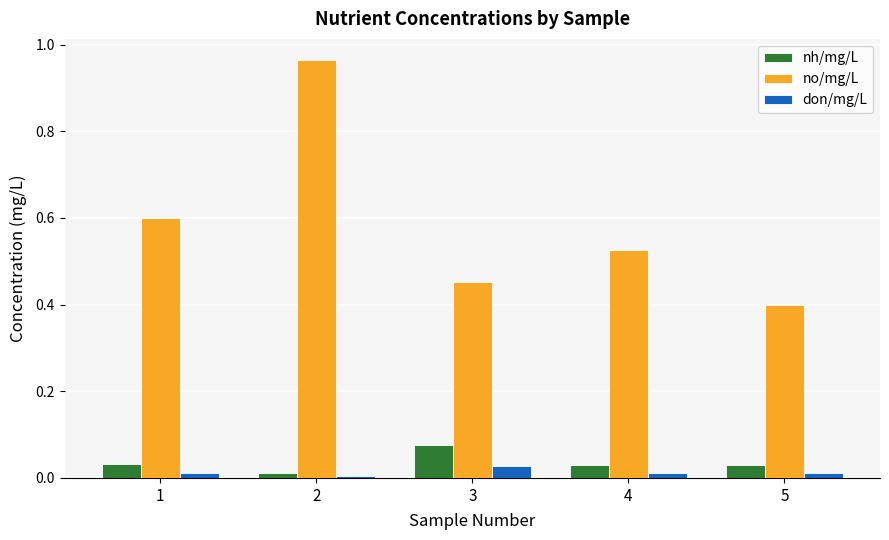

What is the lowest value of the no/mg/L series?

0.4